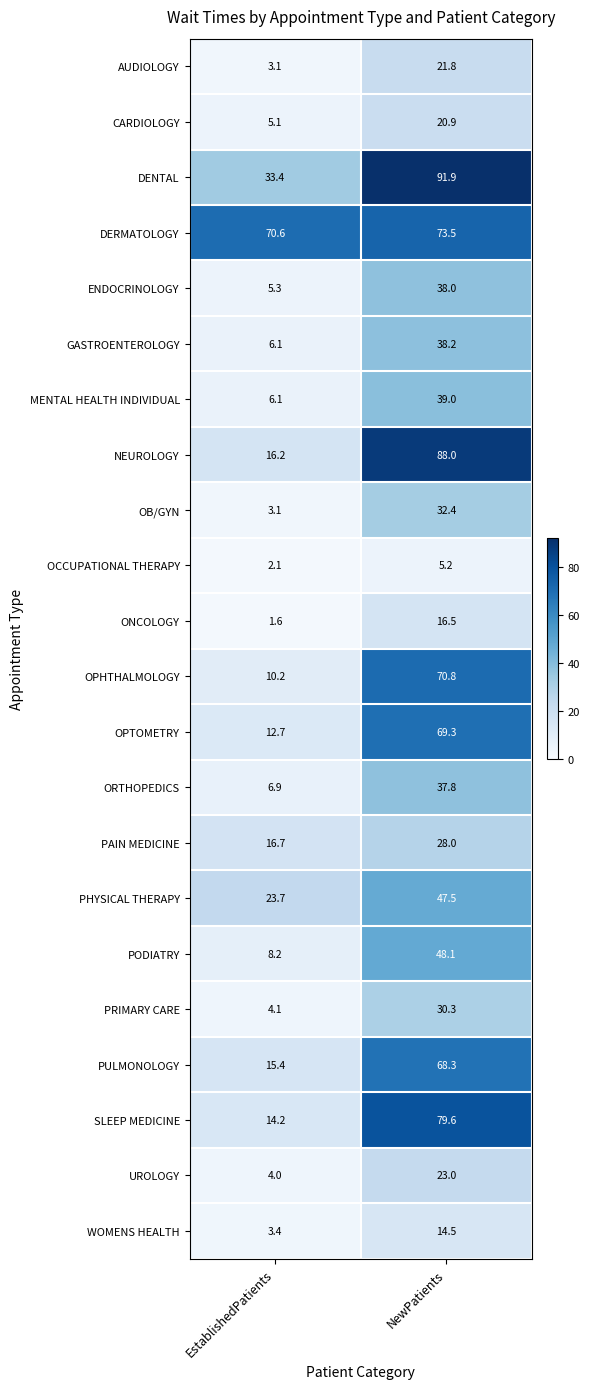

Where is OPHTHALMOLOGY nearest to the value 40?

EstablishedPatients